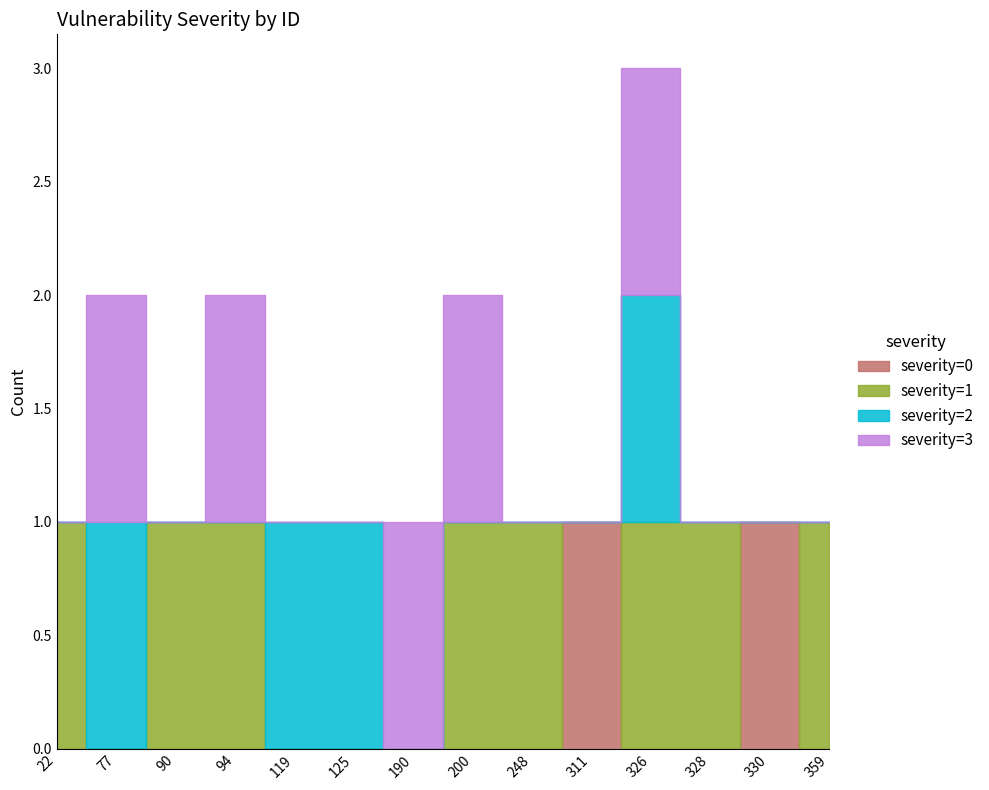

Which label corresponds to the smallest value in the chart?

22